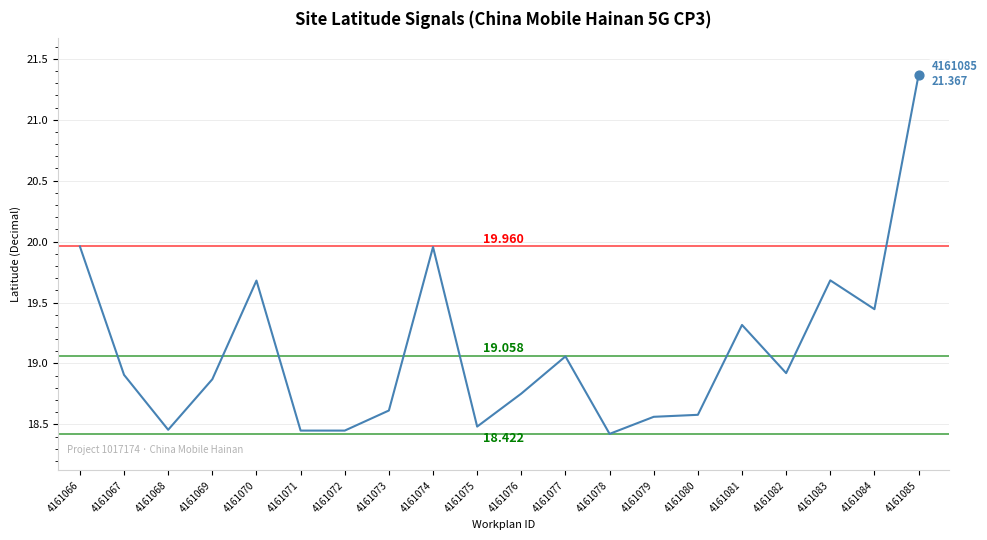

Approximately how many times larger is the value at 4161080 compared to 4161085?

0.9